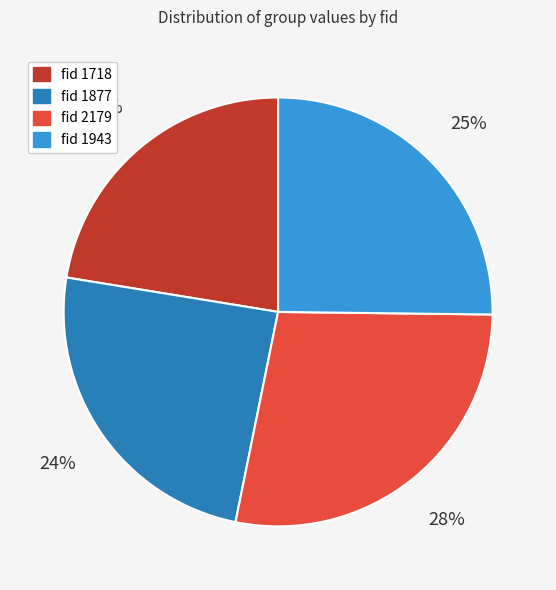

To the nearest percent, what is the difference between the largest and smallest slice percentages?

6%